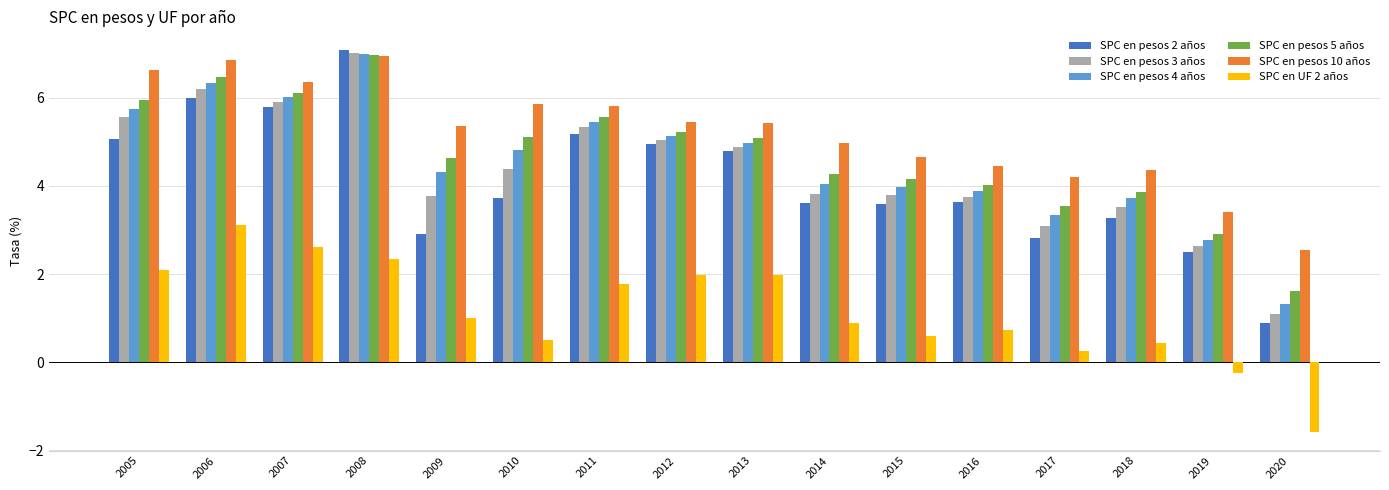

What is the value of the SPC en pesos 3 años bar at the 12th from the left?

3.8